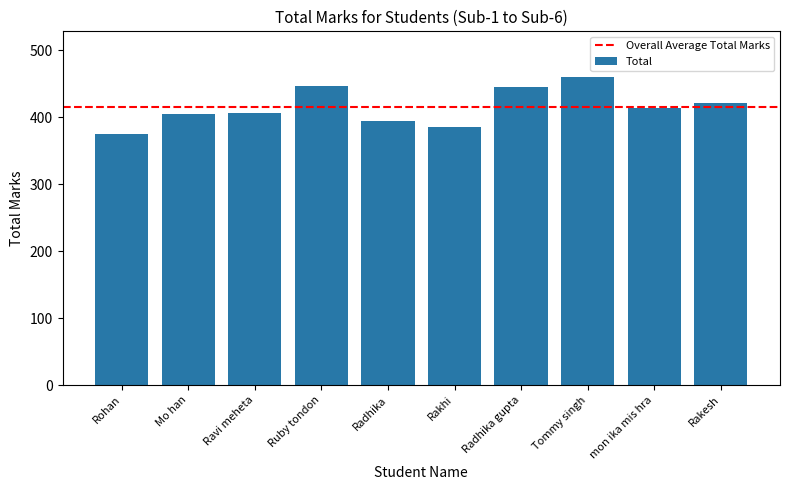

Which label corresponds to the largest value in the chart?

Tommy singh